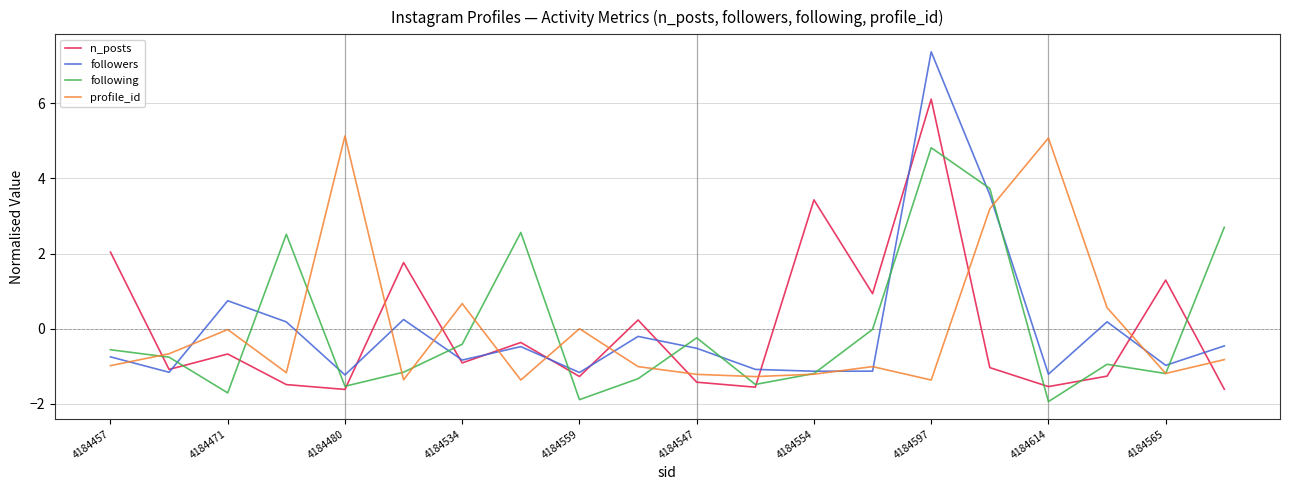

How many series are shown in this chart?

4